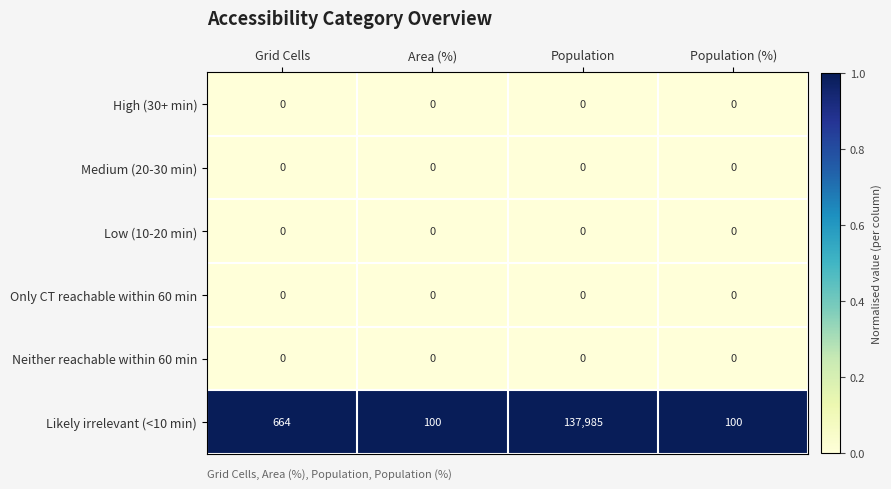

Reading left to right, what are all the values shown in this chart?

High (30+ min): Grid Cells=0	Area (%)=0	Population=0	Population (%)=0
Medium (20-30 min): Grid Cells=0	Area (%)=0	Population=0	Population (%)=0
Low (10-20 min): Grid Cells=0	Area (%)=0	Population=0	Population (%)=0
Only CT reachable within 60 min: Grid Cells=0	Area (%)=0	Population=0	Population (%)=0
Neither reachable within 60 min: Grid Cells=0	Area (%)=0	Population=0	Population (%)=0
Likely irrelevant (<10 min): Grid Cells=664	Area (%)=100	Population=137985	Population (%)=100